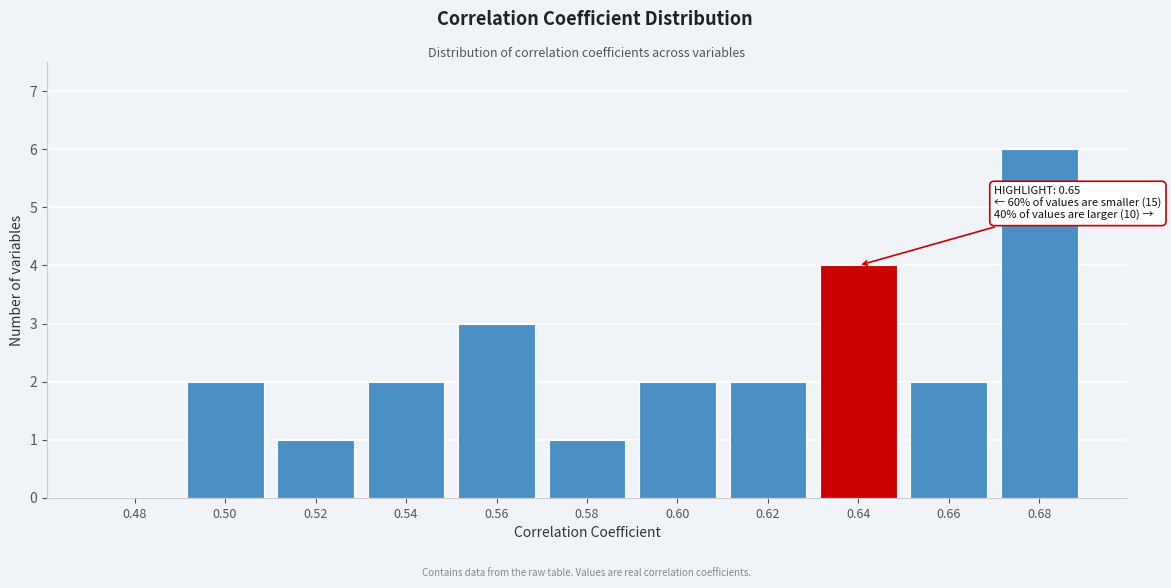

Reading right to left, what are all the values shown in this chart?

0.68=6	0.66=2	0.64=4	0.62=2	0.60=2	0.58=1	0.56=3	0.54=2	0.52=1	0.50=2	0.48=0